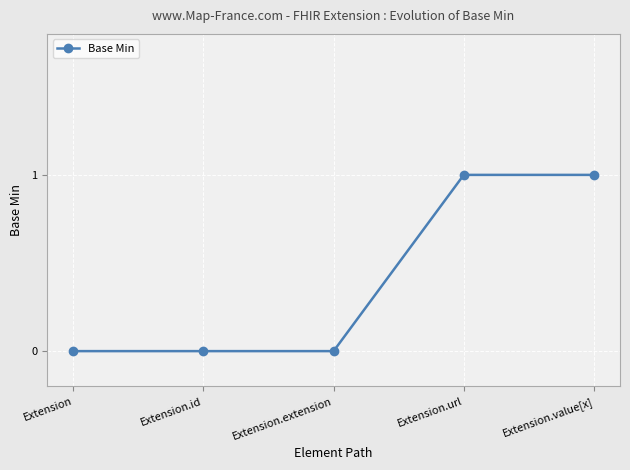

True or false: the data shows 1 at Extension.value[x].

True